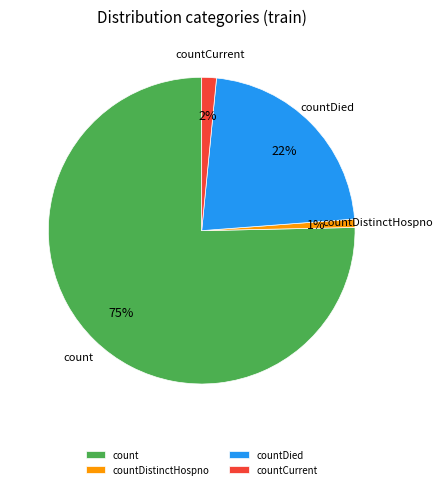

To the nearest percent, what is the difference between the countDied and countDistinctHospno slice percentages?

21%